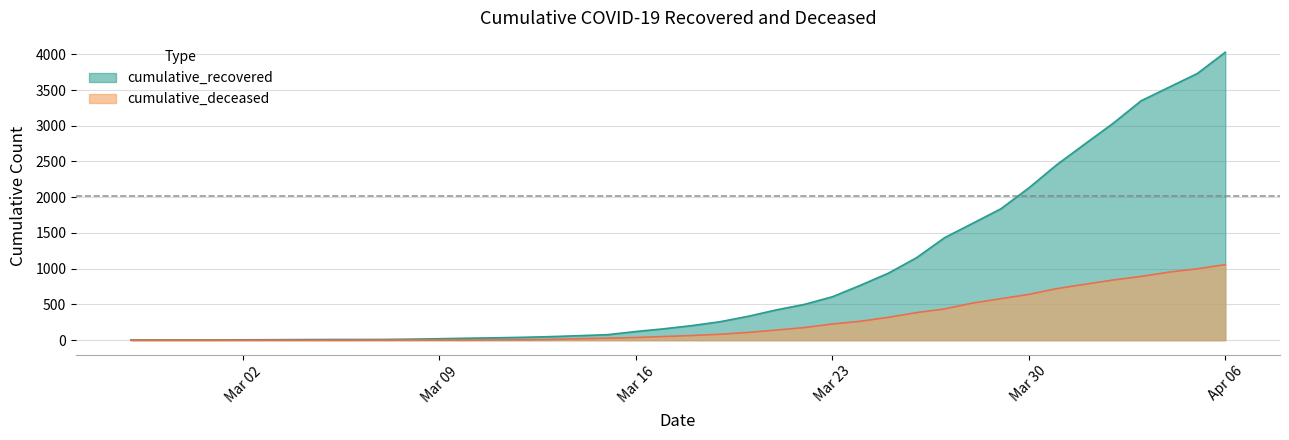

The value of cumulative_recovered at 2020-03-06 is 13. True or false?

False